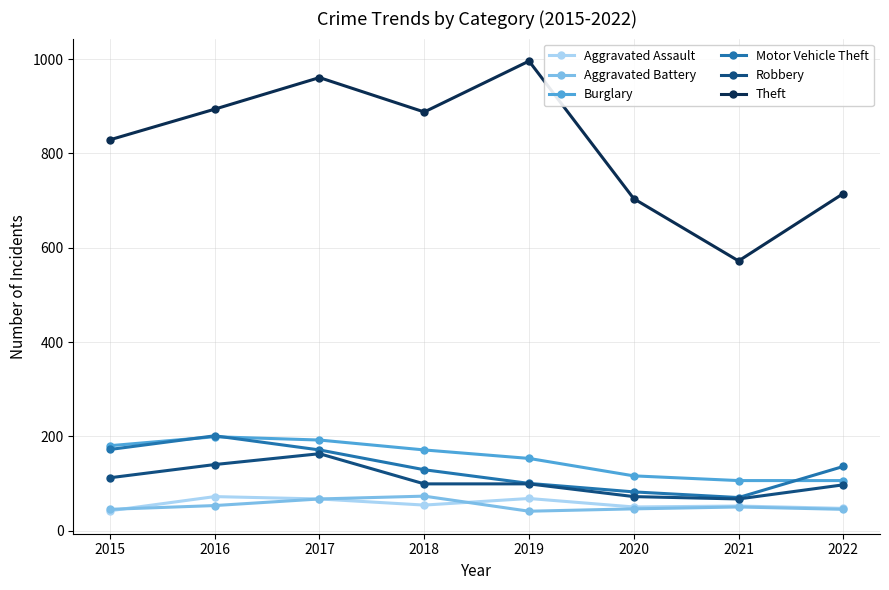

Is the value of Theft at 2016 greater than the value of Aggravated Battery at 2017?

Yes